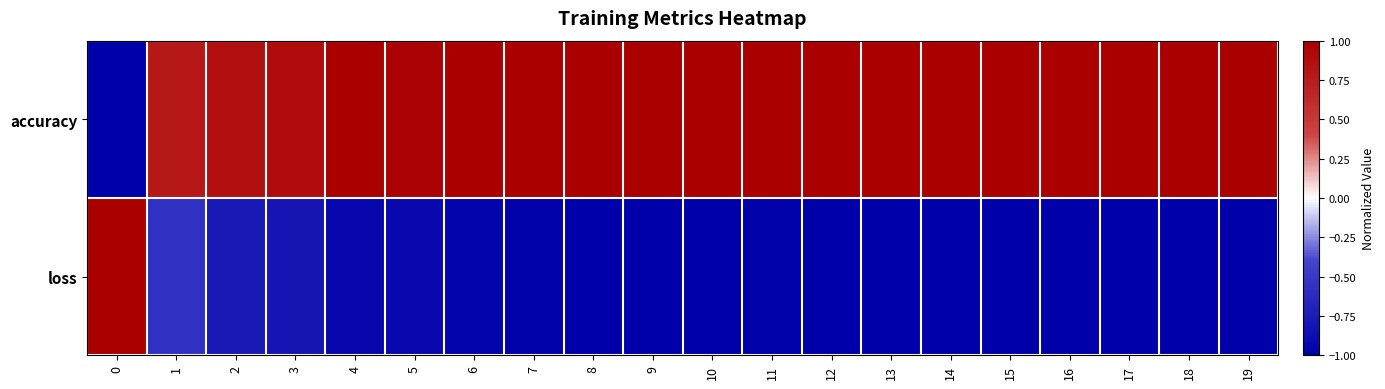

Count the number of data series in this chart.

2